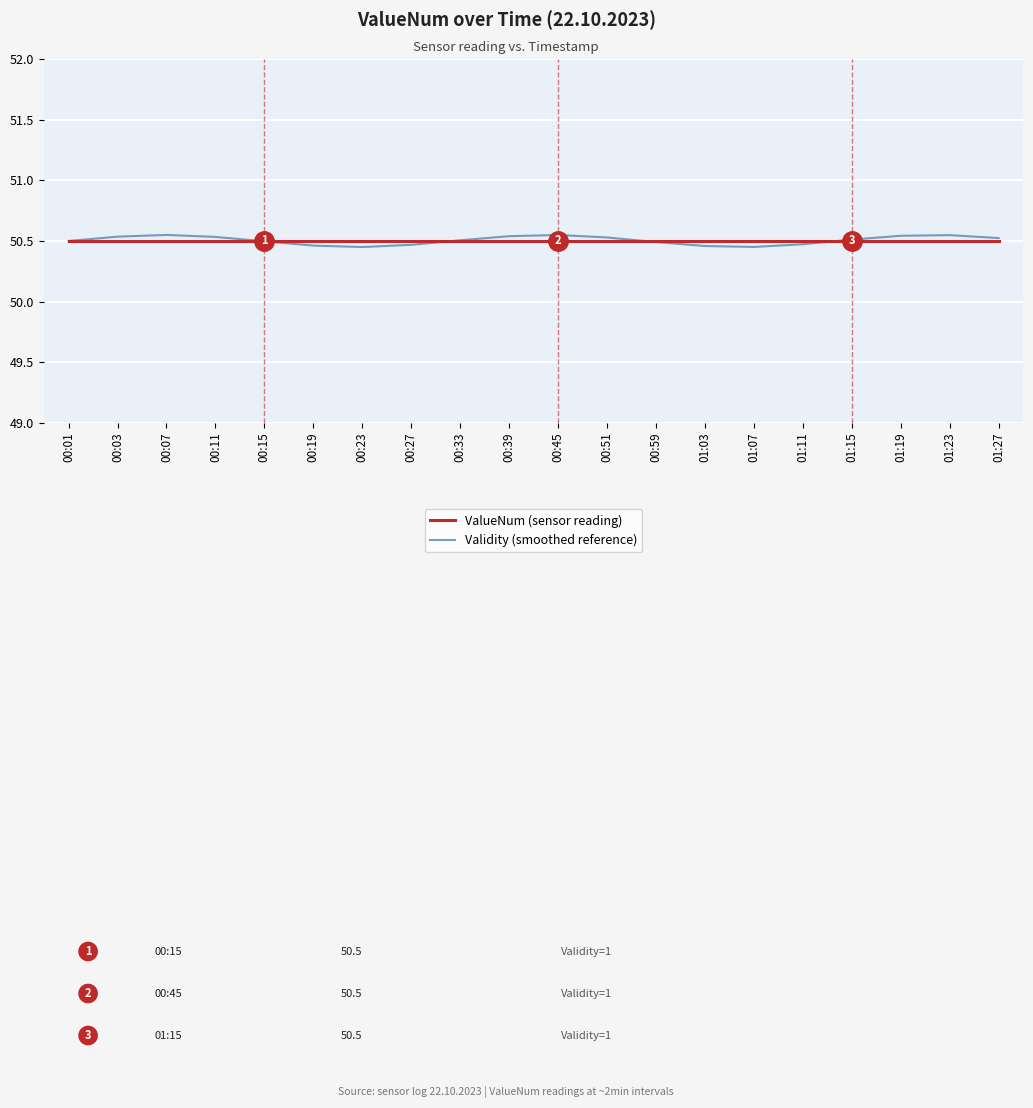

The value of Validity (smoothed reference) at 01:19 is 76.1. True or false?

False